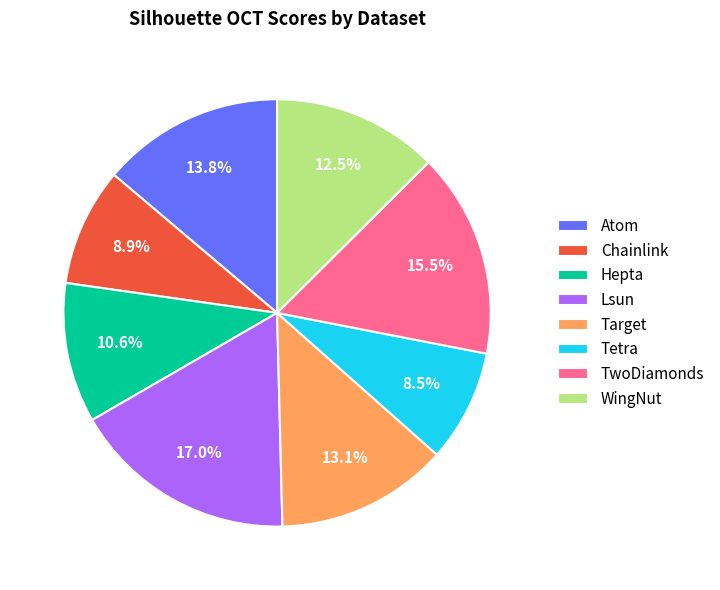

What is the largest slice in the pie chart?

Lsun